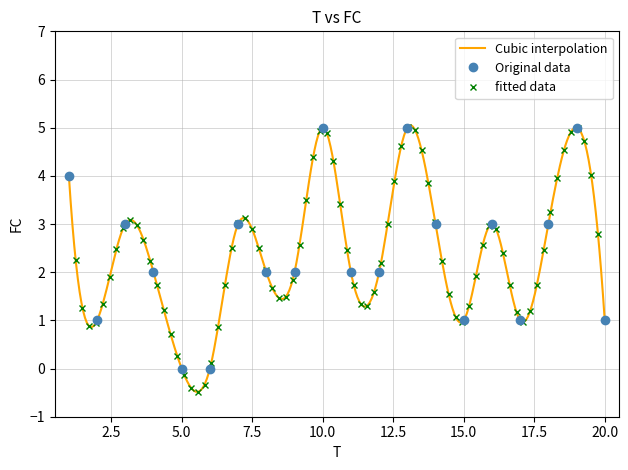

List the labels in order of value, largest first.

10, 13, 19, 1, 3, 7, 14, 16, 18, 4, 8, 9, 11, 12, 2, 15, 17, 20, 5, 6